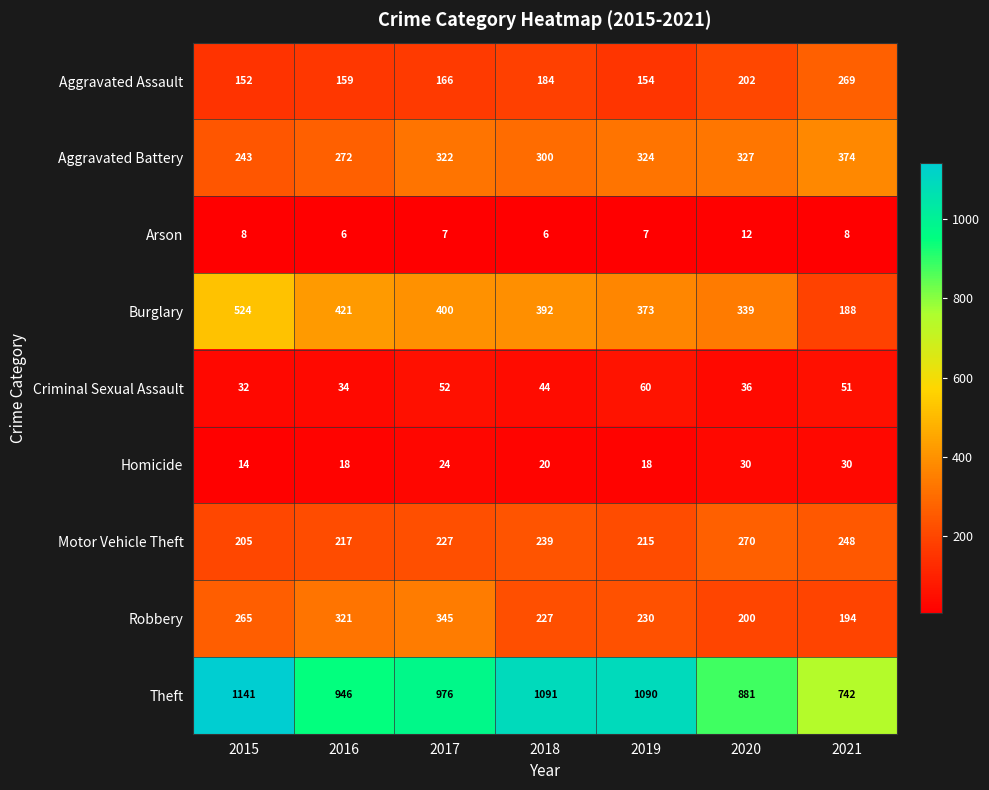

What is the smallest value displayed?

6